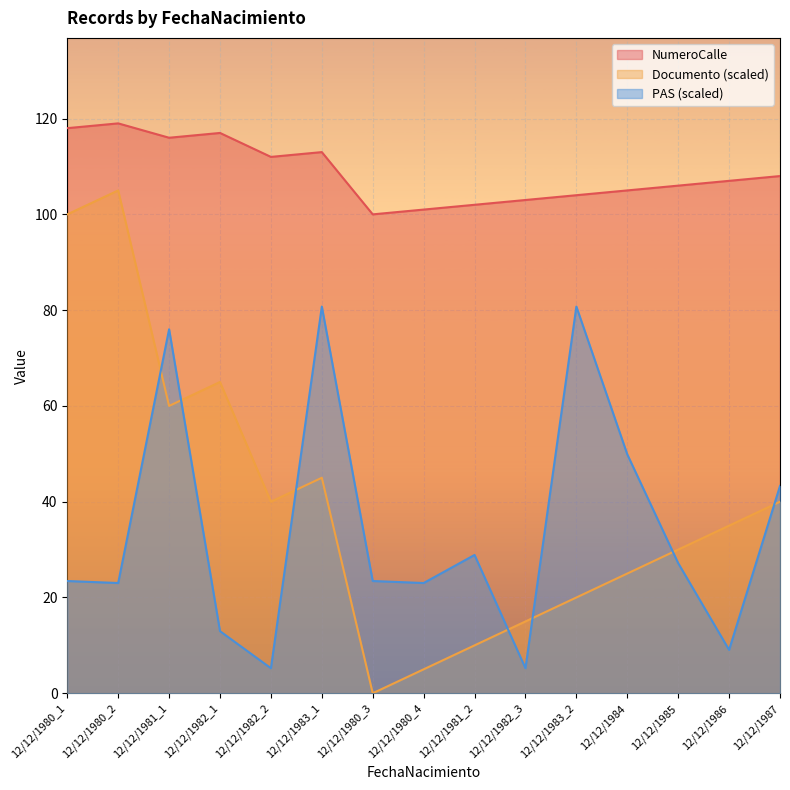

At 12/12/1980_1, list the series in order from smallest to largest.

PAS (scaled), Documento (scaled), NumeroCalle